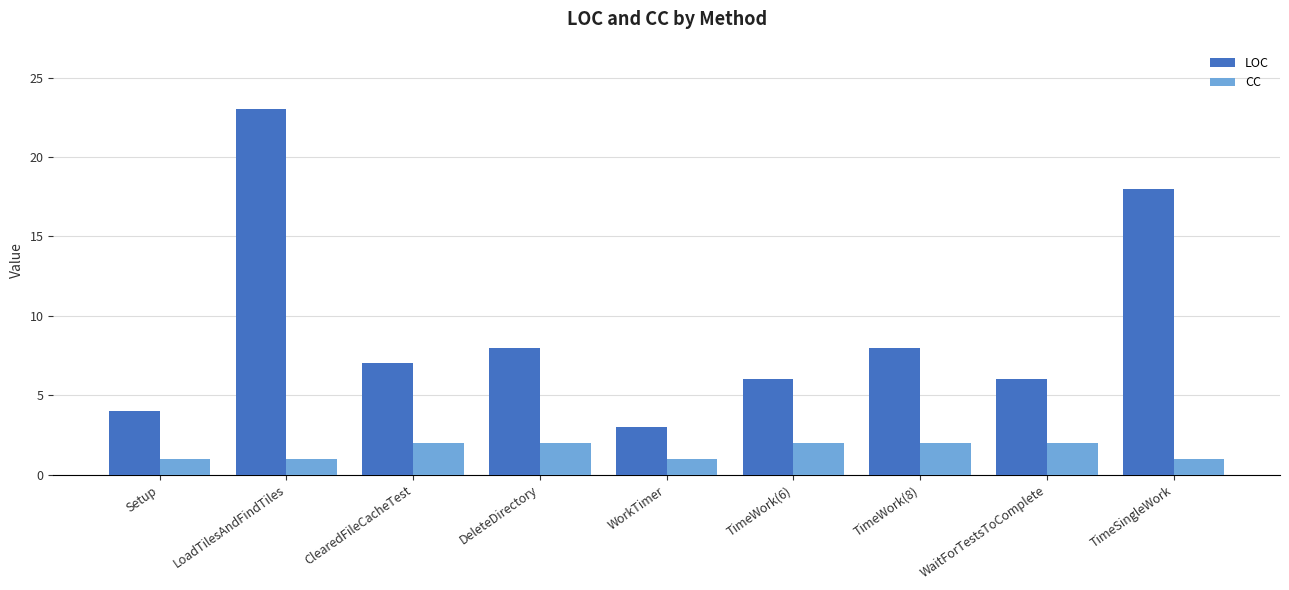

What is the difference between the highest and lowest values at TimeWork(8)?

6